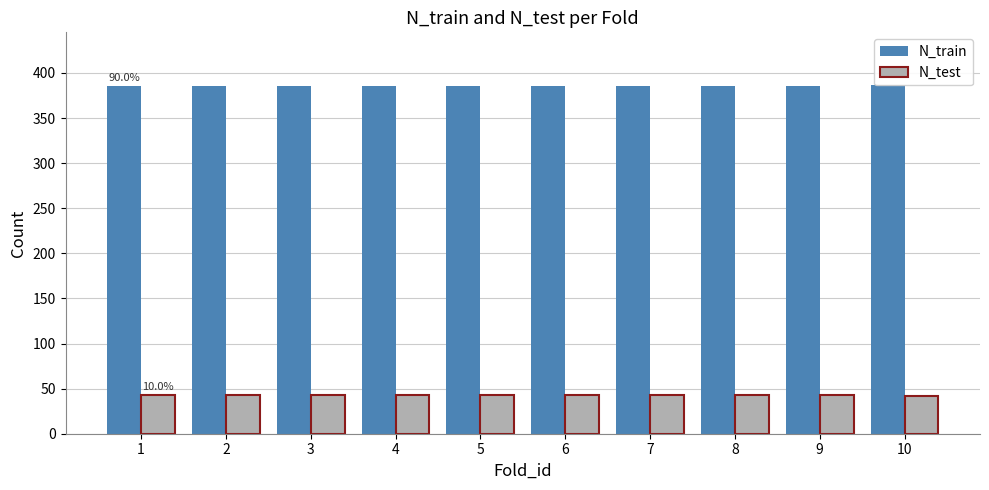

At which category does the chart reach its peak across all series?

10